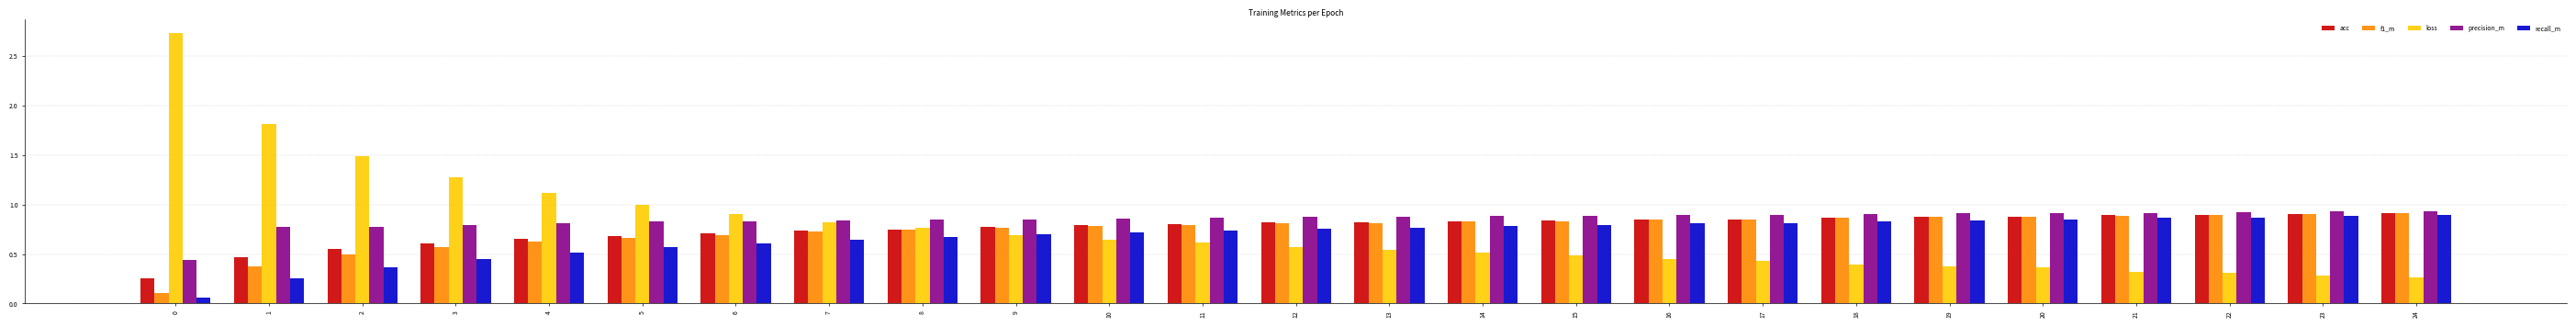

What value does the loss series have at 5?

1.0